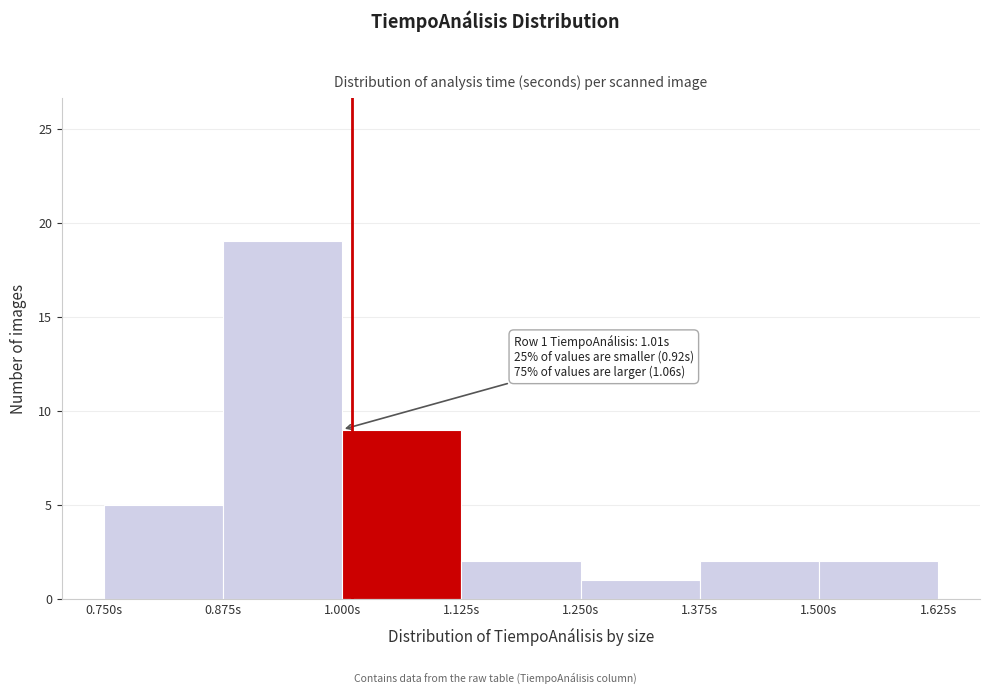

Which range on the x-axis has the tallest bar?

0.875 to 1.000